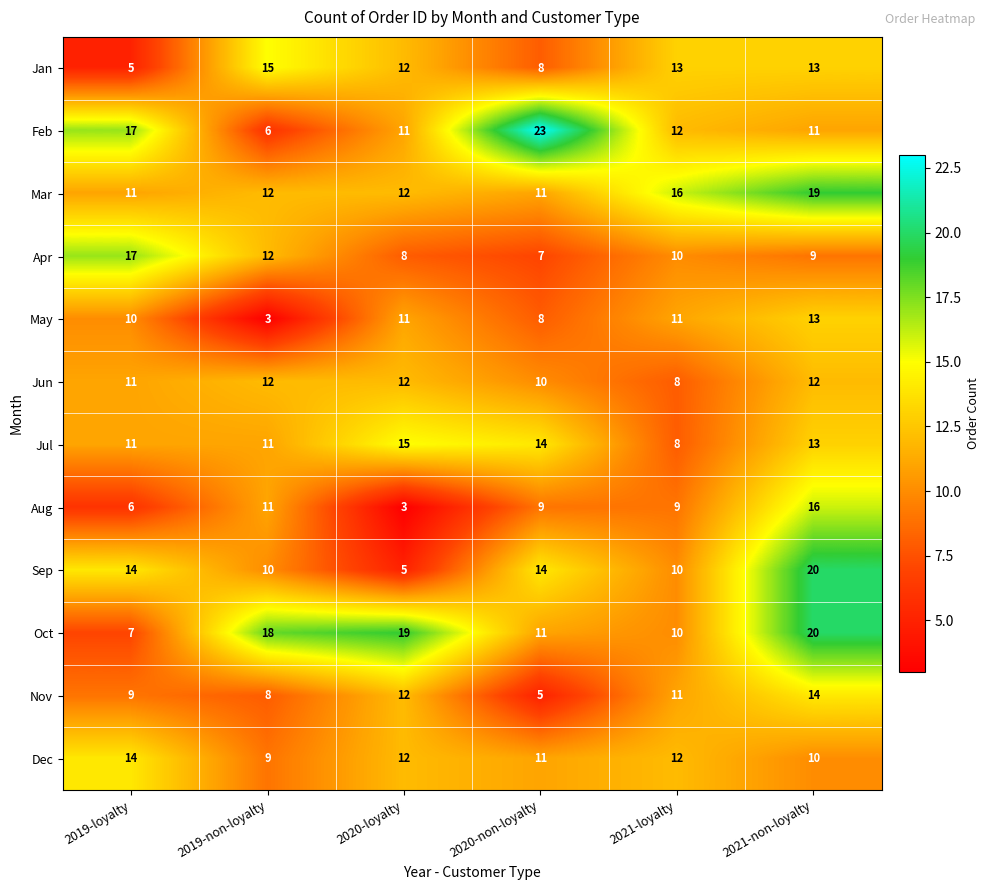

The value of Nov at 2020-non-loyalty is 5. True or false?

True